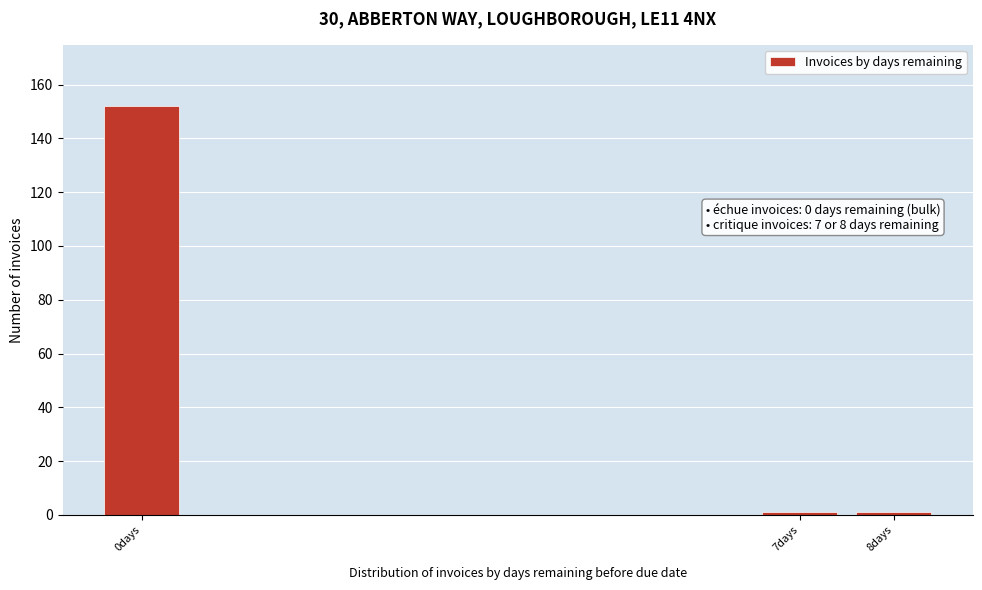

Over which range of the x-axis is the bar tallest?

-0.5 to 0.5